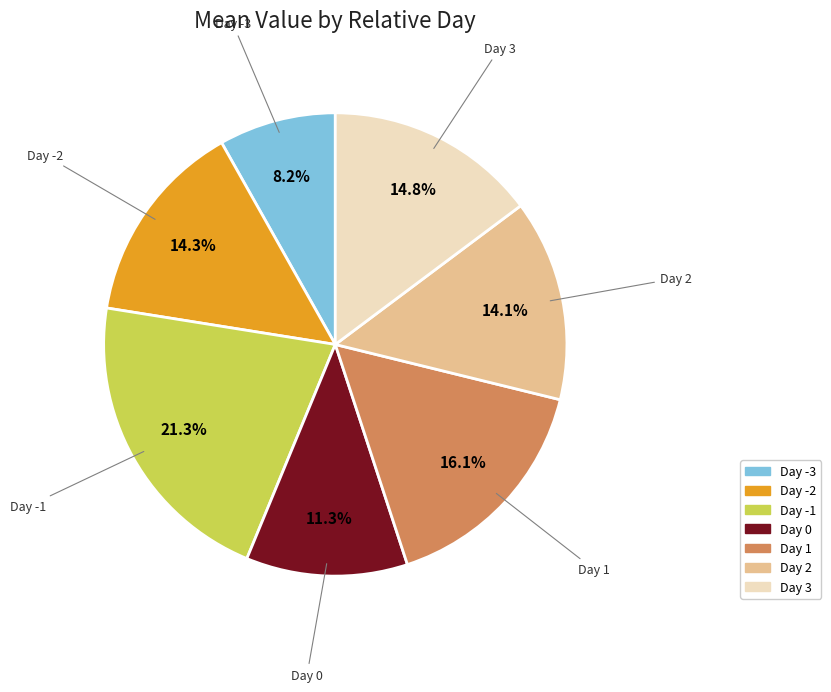

How many segments does this pie chart have?

7